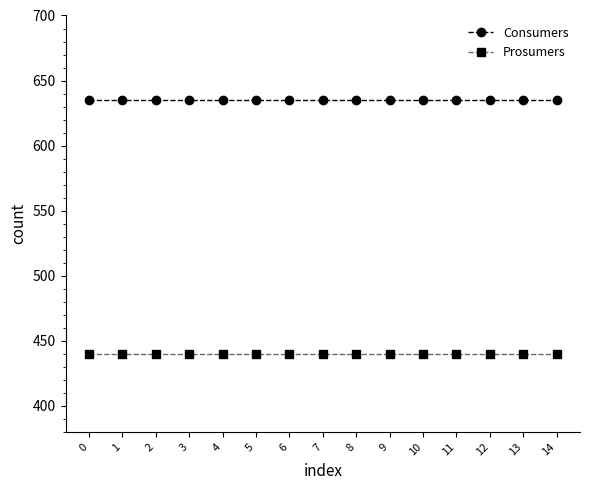

How many lines are shown in the chart?

2